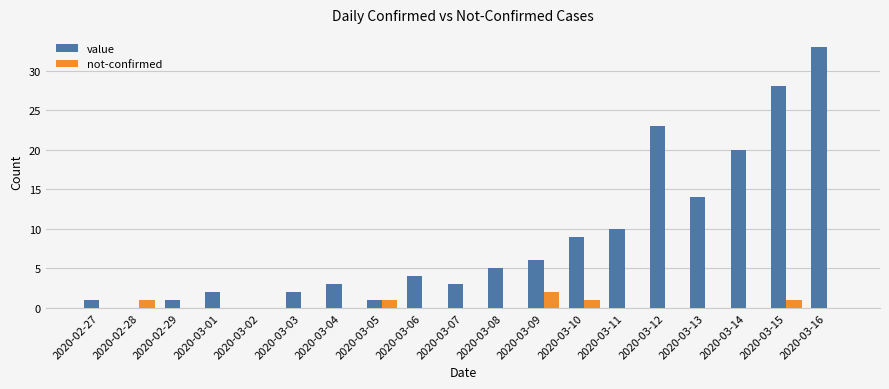

Which series has the largest total across all categories?

value